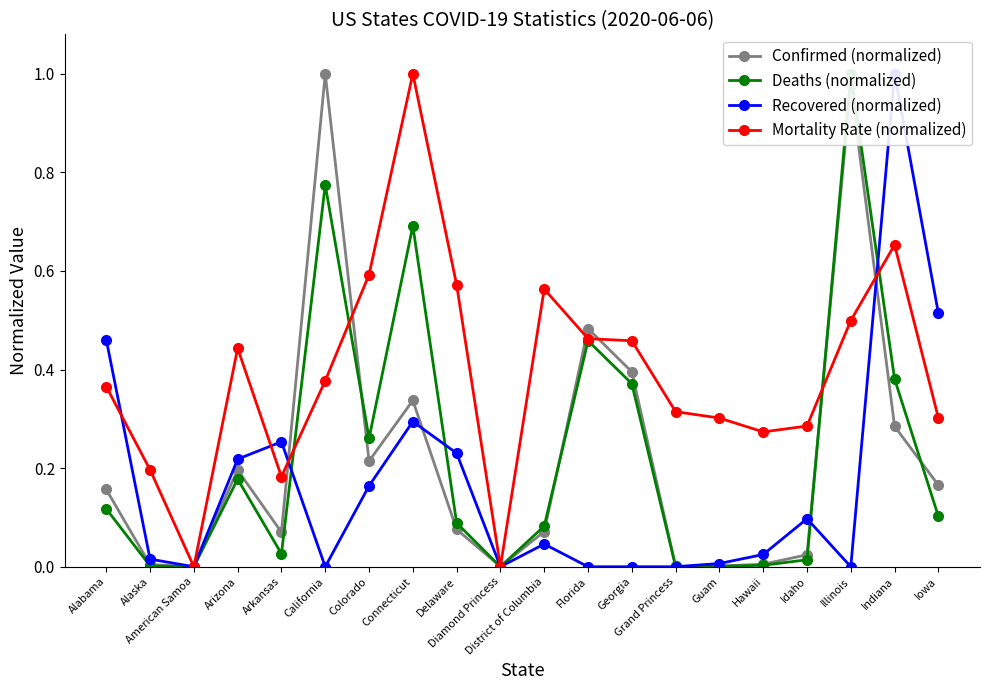

Reading right to left, transcribe all the data shown in this chart.

Confirmed (normalized): Iowa=0.2	Indiana=0.3	Illinois=1.0	Idaho=0.0	Hawaii=0.0	Guam=0.0	Grand Princess=0.0	Georgia=0.4	Florida=0.5	District of Columbia=0.1	Diamond Princess=0.0	Delaware=0.1	Connecticut=0.3	Colorado=0.2	California=1.0	Arkansas=0.1	Arizona=0.2	American Samoa=0.0	Alaska=0.0	Alabama=0.2
Deaths (normalized): Iowa=0.1	Indiana=0.4	Illinois=1.0	Idaho=0.0	Hawaii=0.0	Guam=0.0	Grand Princess=0.0	Georgia=0.4	Florida=0.5	District of Columbia=0.1	Diamond Princess=0.0	Delaware=0.1	Connecticut=0.7	Colorado=0.3	California=0.8	Arkansas=0.0	Arizona=0.2	American Samoa=0.0	Alaska=0.0	Alabama=0.1
Recovered (normalized): Iowa=0.5	Indiana=1.0	Illinois=0.0	Idaho=0.1	Hawaii=0.0	Guam=0.0	Grand Princess=0.0	Georgia=0.0	Florida=0.0	District of Columbia=0.0	Diamond Princess=0.0	Delaware=0.2	Connecticut=0.3	Colorado=0.2	California=0.0	Arkansas=0.3	Arizona=0.2	American Samoa=0.0	Alaska=0.0	Alabama=0.5
Mortality Rate (normalized): Iowa=0.3	Indiana=0.7	Illinois=0.5	Idaho=0.3	Hawaii=0.3	Guam=0.3	Grand Princess=0.3	Georgia=0.5	Florida=0.5	District of Columbia=0.6	Diamond Princess=0.0	Delaware=0.6	Connecticut=1.0	Colorado=0.6	California=0.4	Arkansas=0.2	Arizona=0.4	American Samoa=0.0	Alaska=0.2	Alabama=0.4